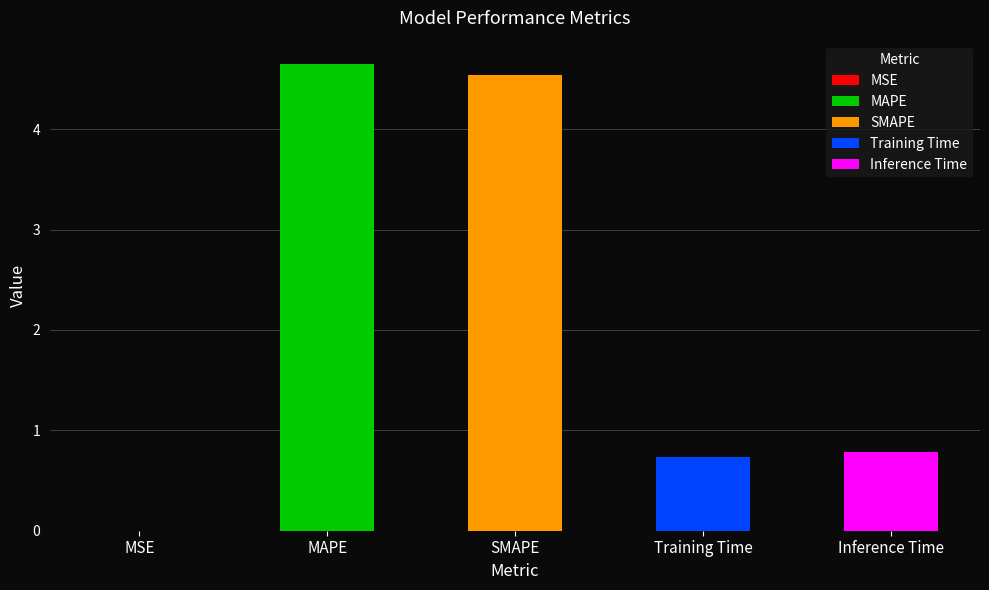

What is the sum of all values?

10.7